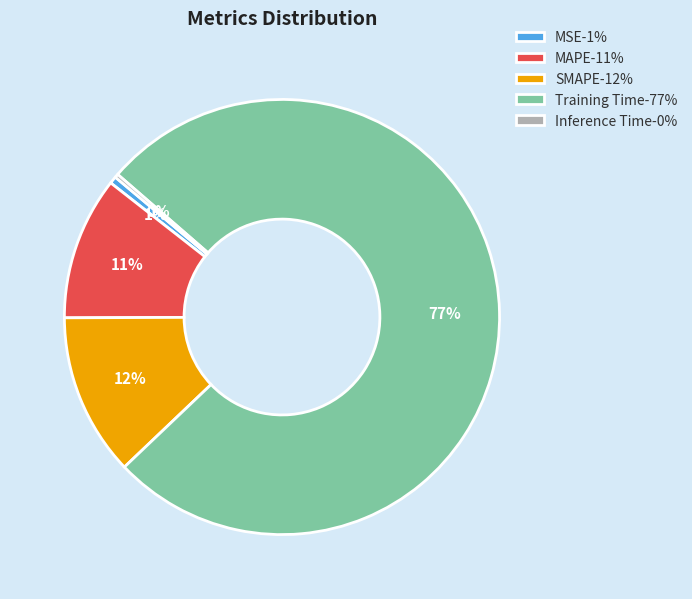

Is MSE the majority of the pie?

No